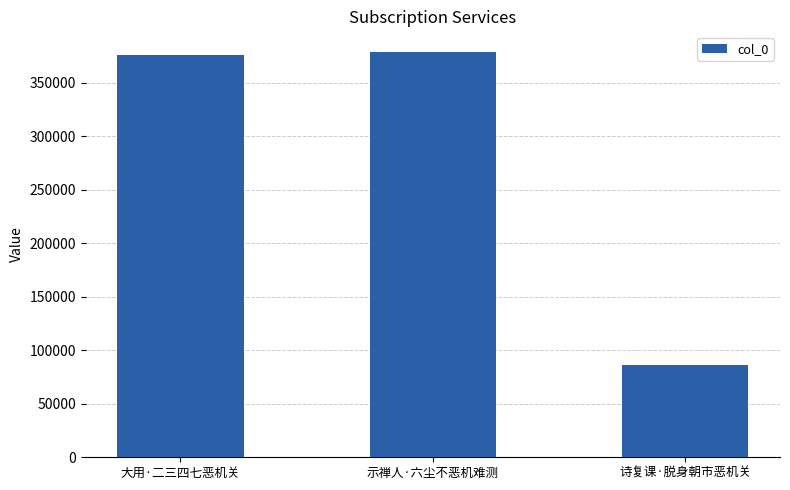

At which label is the value closest to 232877?

大用·二三四七恶机关